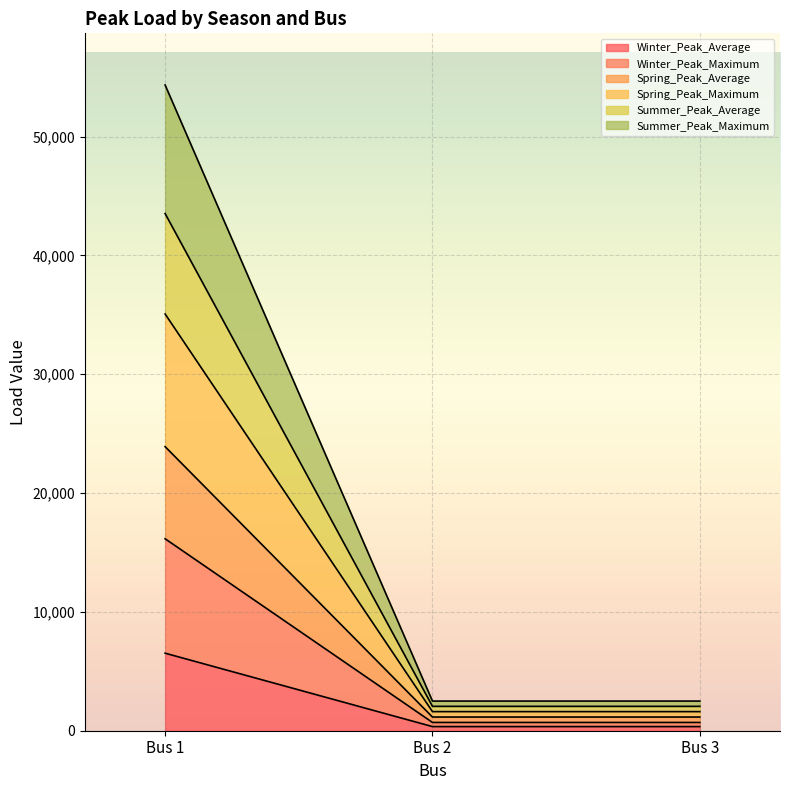

At which category does the chart reach its minimum across all series?

Bus 2